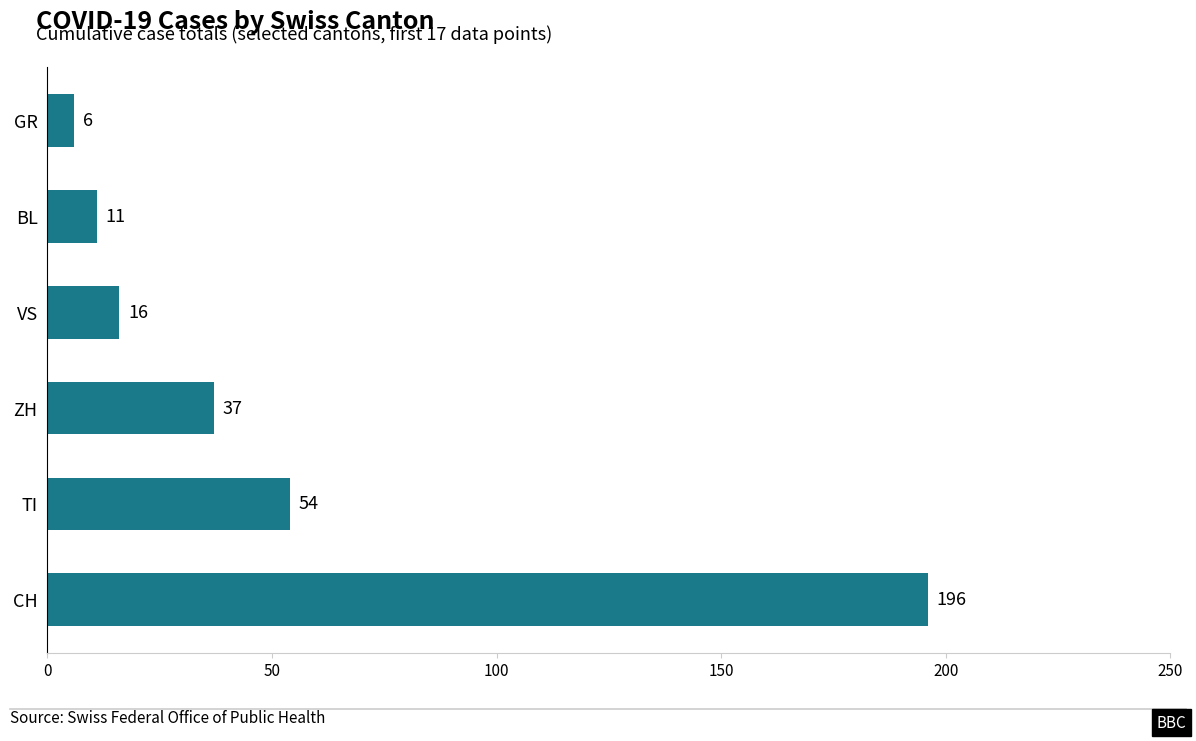

The chart shows a value of 16 at VS. True or false?

True